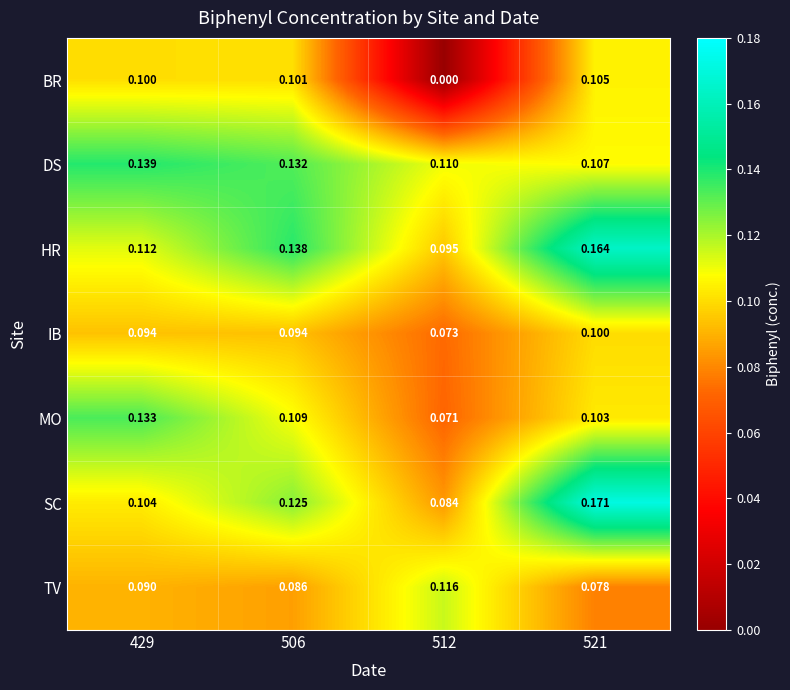

Is the value of IB at 429 greater than the value of MO at 429?

No